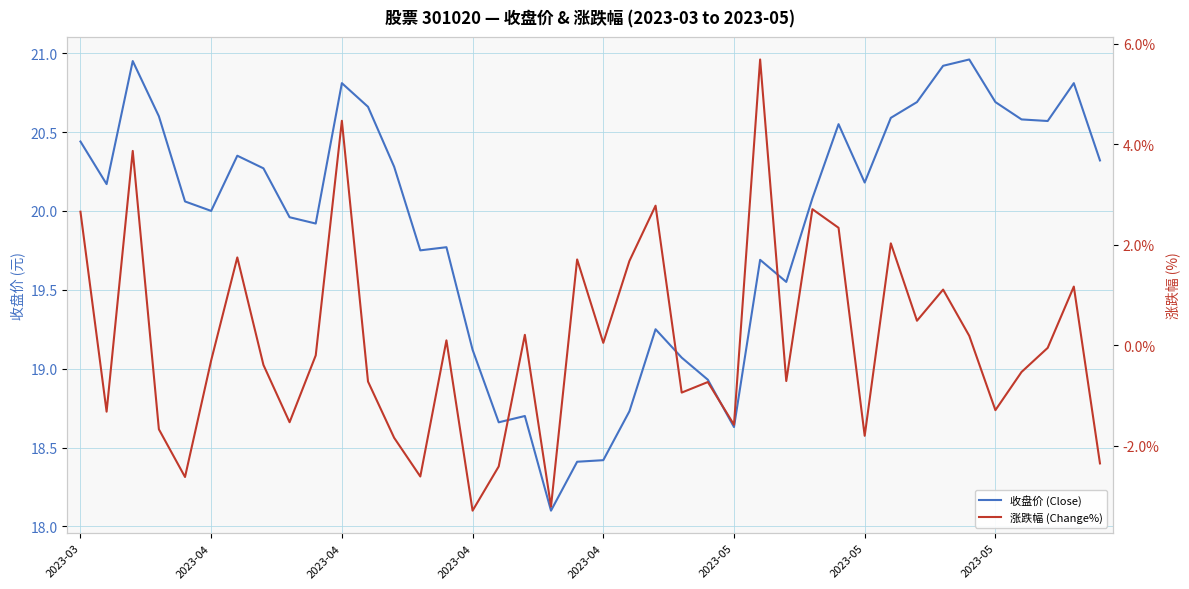

What is the sum of the 涨跌幅 (Change%) values at 11 and 17?

-0.5